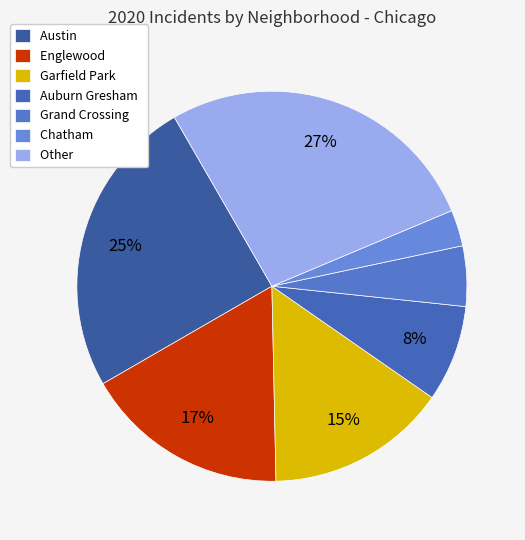

What percentage is the Auburn Gresham slice, to the nearest percent?

8%